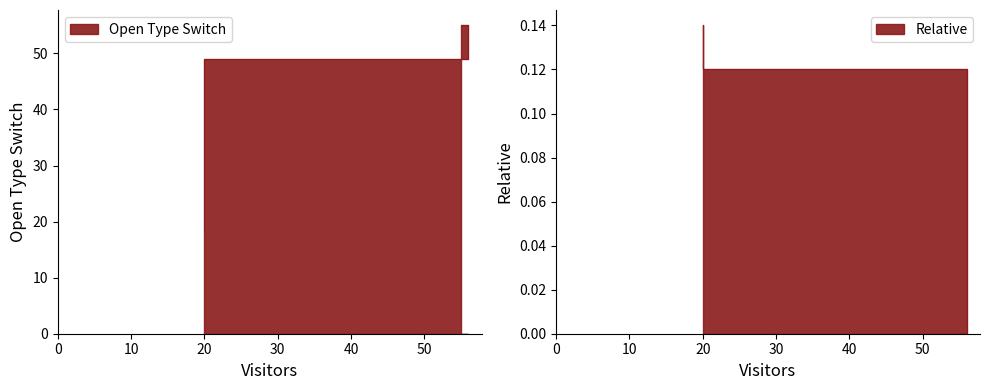

What is the average value of the Open Type Switch series?

40.7